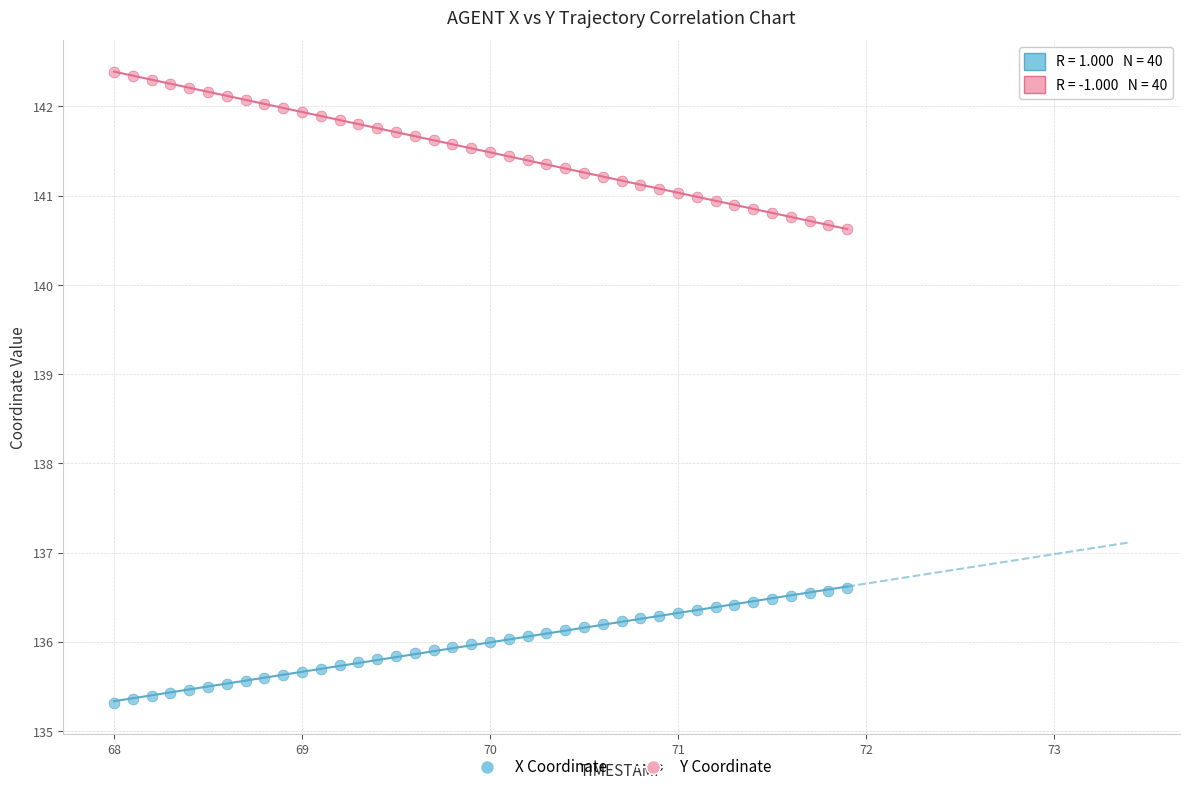

Across all data points, what is the range of X values (max minus min)?

3.9